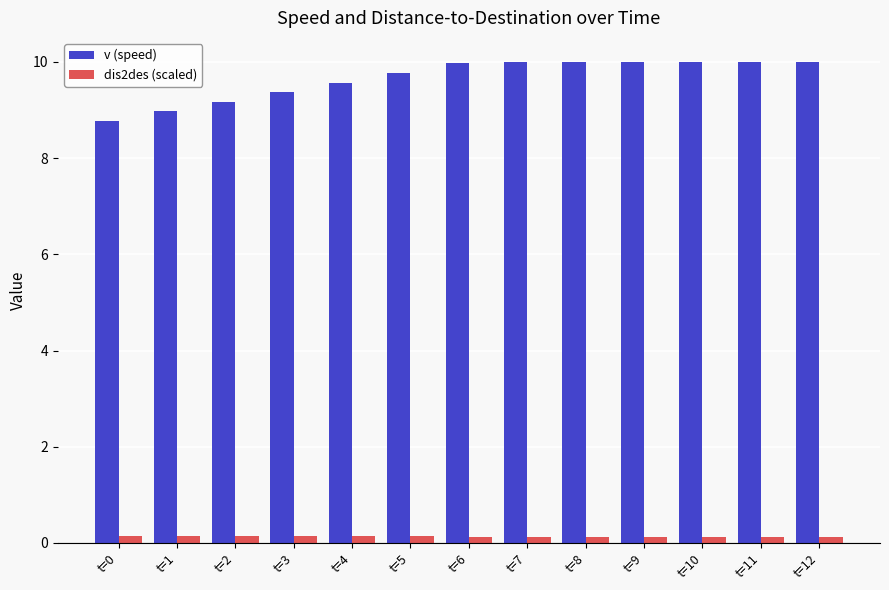

What is the total value across all series at t=12?

10.1